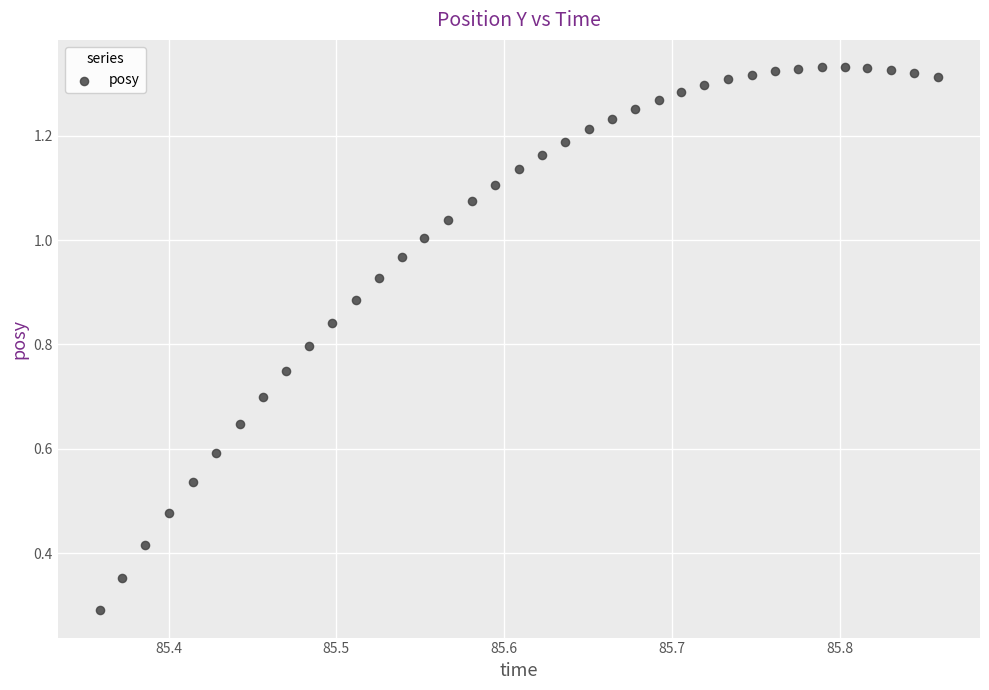

What Y value in the scatter plot is closest to 0?

0.3